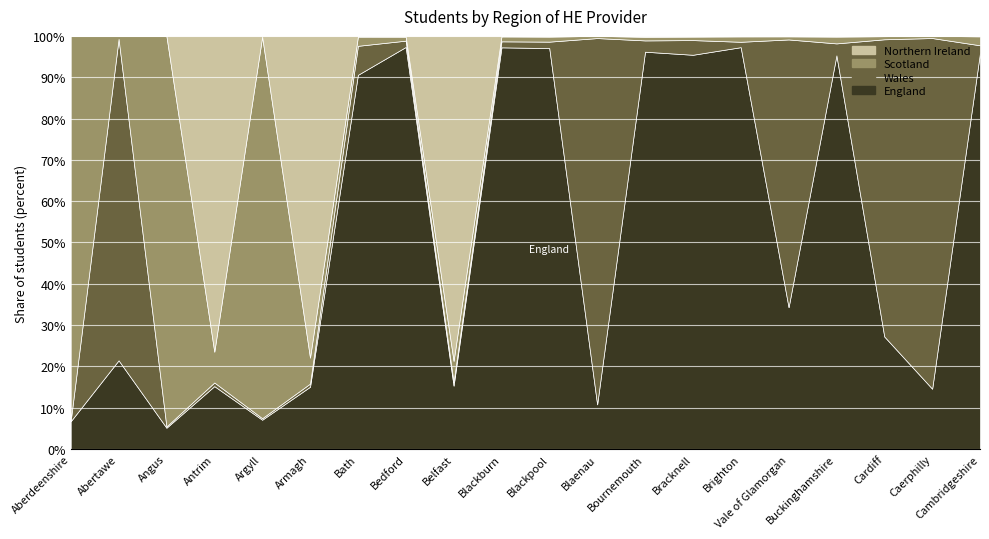

Reading left to right, what are all the values shown in this chart?

England: Aberdeenshire=520	Abertawe=1785	Angus=170	Antrim=695	Argyll=195	Armagh=995	Bath=4900	Bedford=5080	Belfast=1790	Blackburn=3685	Blackpool=2790	Blaenau=205	Bournemouth=4395	Bracknell=2820	Brighton=8195	Vale of Glamorgan=1595	Buckinghamshire=16805	Cardiff=3820	Caerphilly=705	Cambridgeshire=17490
Wales: Aberdeenshire=15	Abertawe=6465	Angus=10	Antrim=40	Argyll=10	Armagh=50	Bath=380	Bedford=80	Belfast=100	Blackburn=55	Blackpool=45	Blaenau=1680	Bournemouth=125	Bracknell=105	Brighton=110	Vale of Glamorgan=3010	Buckinghamshire=510	Cardiff=10085	Caerphilly=4095	Cambridgeshire=330
Scotland: Aberdeenshire=7165	Abertawe=55	Angus=3110	Antrim=340	Argyll=2535	Armagh=415	Bath=120	Bedford=50	Belfast=600	Blackburn=45	Blackpool=35	Blaenau=10	Bournemouth=40	Bracknell=25	Brighton=110	Vale of Glamorgan=35	Buckinghamshire=290	Cardiff=105	Caerphilly=25	Cambridgeshire=395
Northern Ireland: Aberdeenshire=5	Abertawe=5	Angus=0	Antrim=3485	Argyll=5	Armagh=5135	Bath=10	Bedford=10	Belfast=9175	Blackburn=5	Blackpool=5	Blaenau=0	Bournemouth=10	Bracknell=5	Brighton=10	Vale of Glamorgan=5	Buckinghamshire=30	Cardiff=10	Caerphilly=0	Cambridgeshire=20